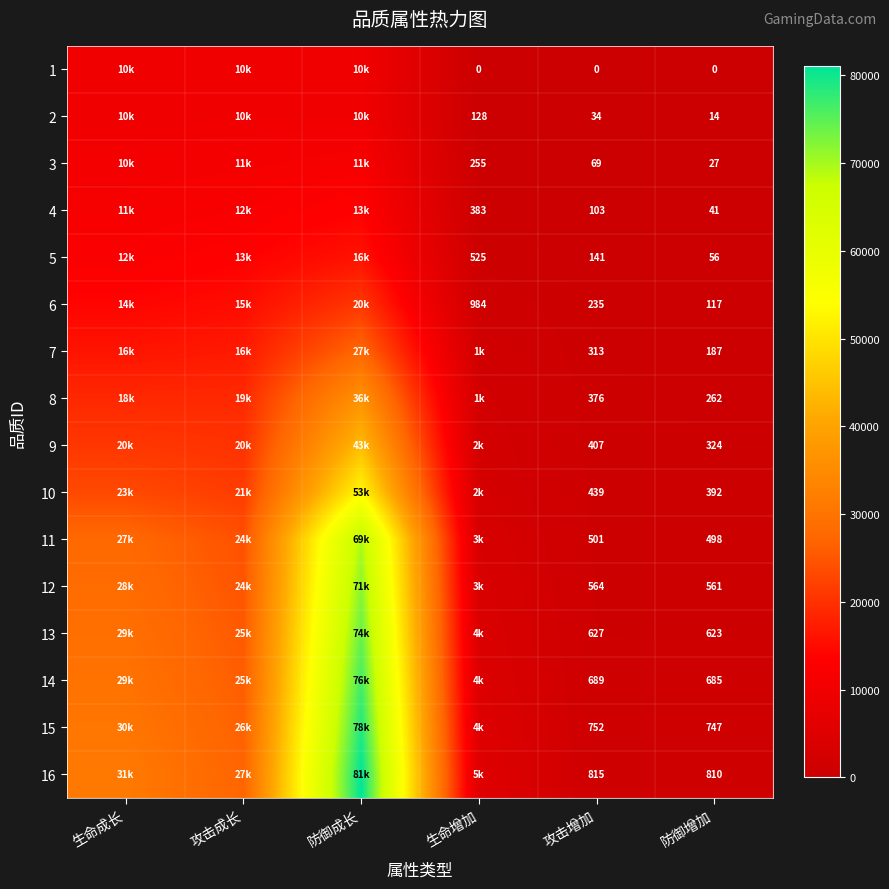

The 7 series shows 282 at 防御增加. True or false?

False